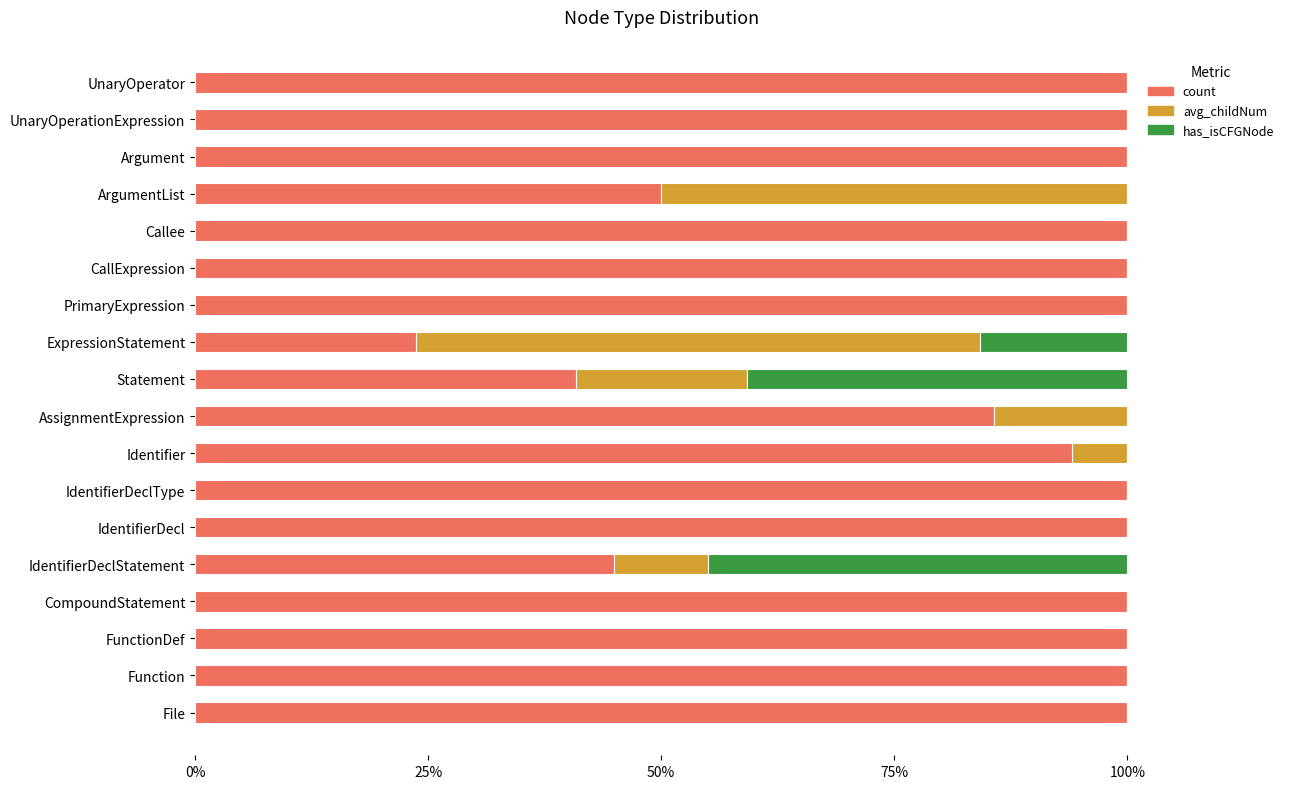

What is the sum of all count values?

1539.3